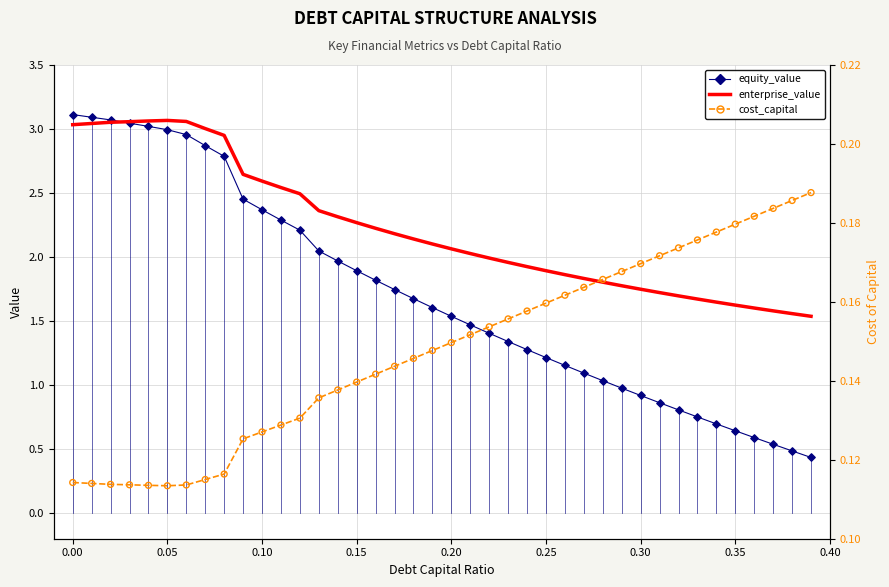

Which series contains the highest Y value?

equity_value